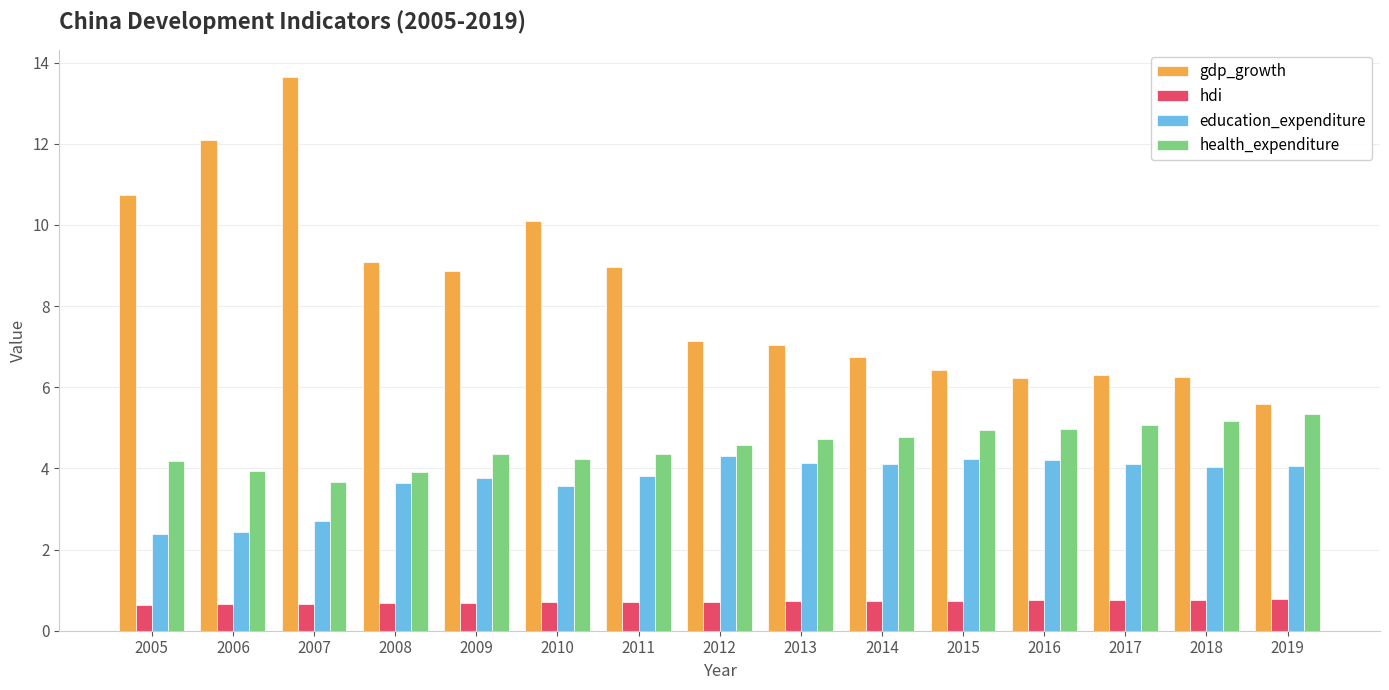

Which series has the largest range (max minus min)?

gdp_growth